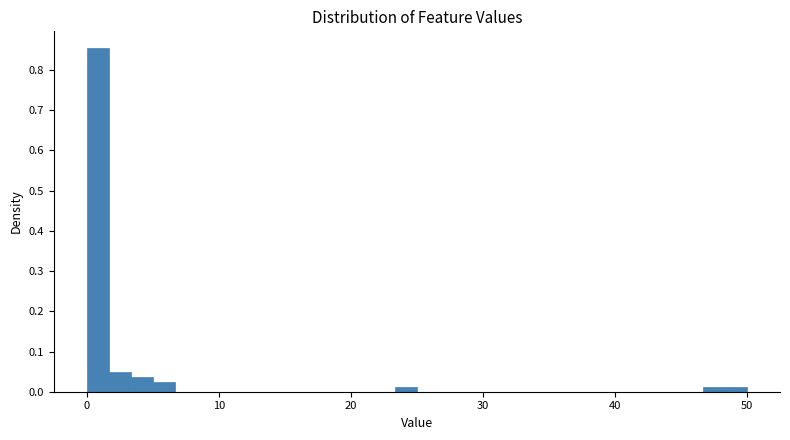

Read against the x-axis, roughly where is the centre of the tallest bar?

1